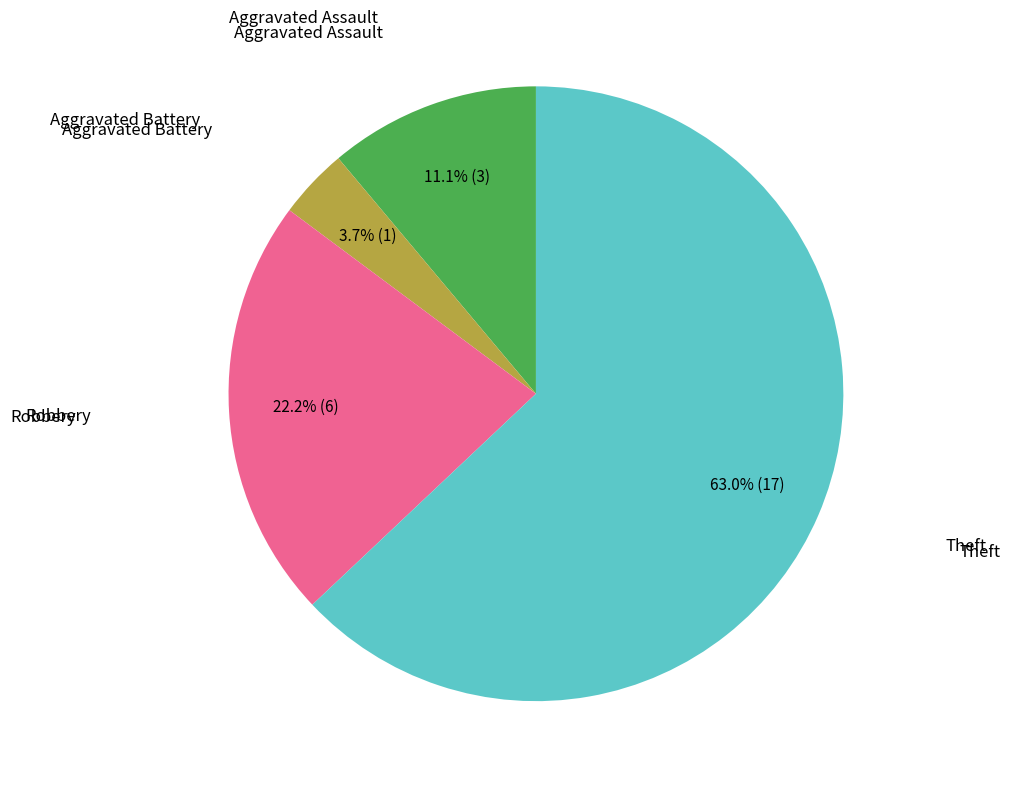

Is there a majority slice in this chart?

Yes